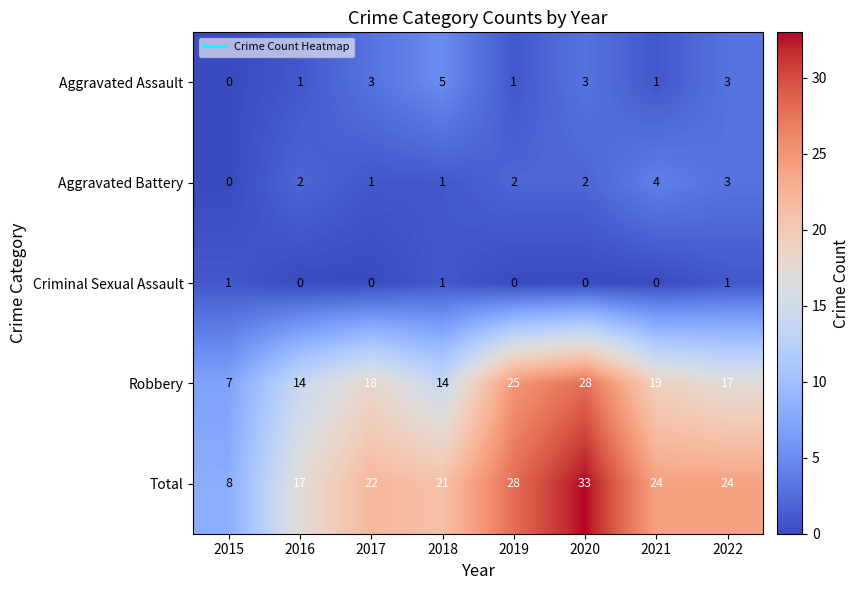

Which series has the largest range (max minus min)?

Total